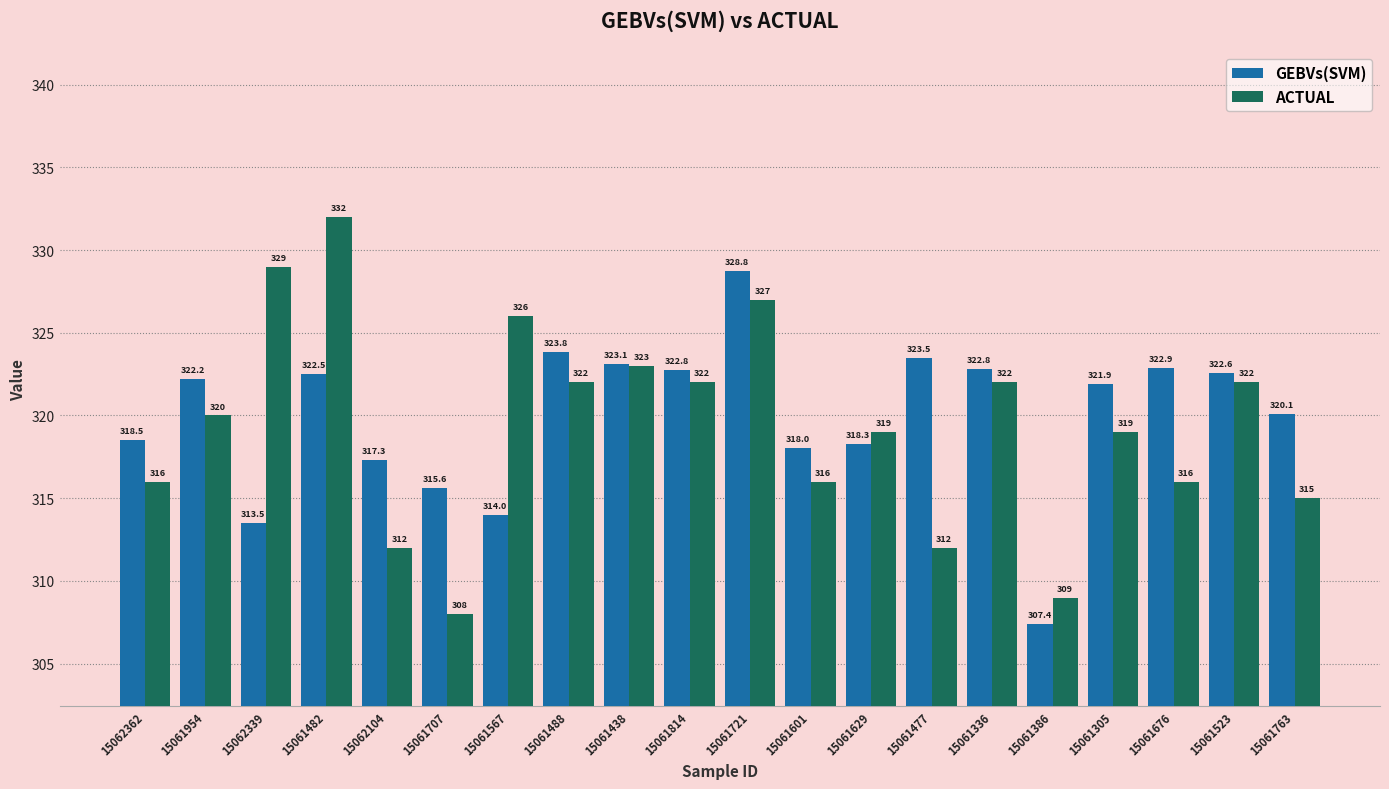

Reading right to left, transcribe all the data shown in this chart.

GEBVs(SVM): 15061763=320.1	15061523=322.6	15061676=322.9	15061305=321.9	15061386=307.4	15061336=322.8	15061477=323.5	15061629=318.3	15061601=318.0	15061721=328.8	15061814=322.8	15061438=323.1	15061488=323.8	15061567=314.0	15061707=315.6	15062104=317.3	15061482=322.5	15062339=313.5	15061954=322.2	15062362=318.5
ACTUAL: 15061763=315.0	15061523=322.0	15061676=316.0	15061305=319.0	15061386=309.0	15061336=322.0	15061477=312.0	15061629=319.0	15061601=316.0	15061721=327.0	15061814=322.0	15061438=323.0	15061488=322.0	15061567=326.0	15061707=308.0	15062104=312.0	15061482=332.0	15062339=329.0	15061954=320.0	15062362=316.0